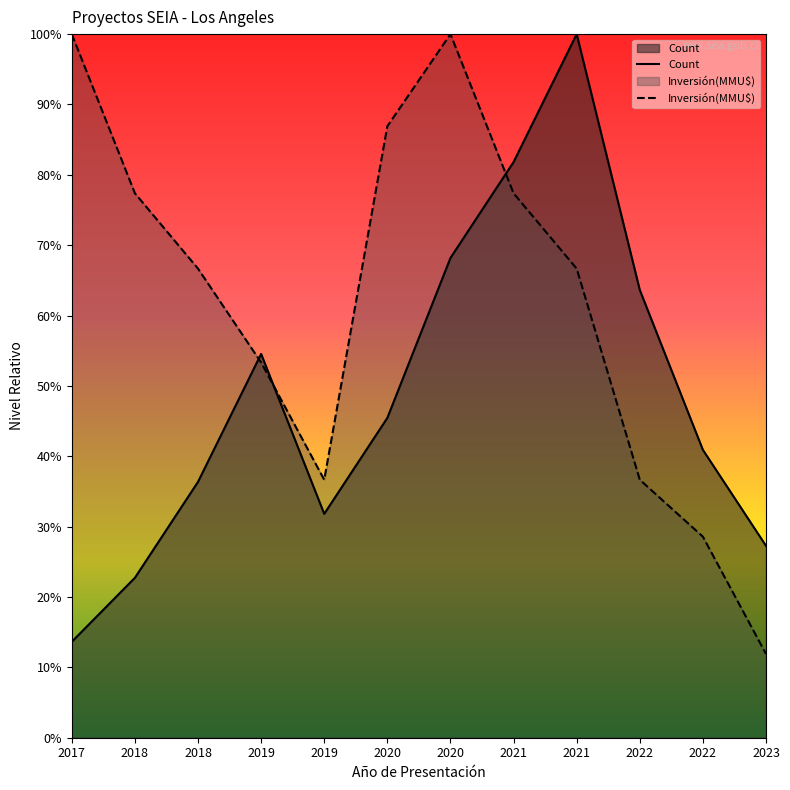

Which category has the lowest value in the Count series?

2017